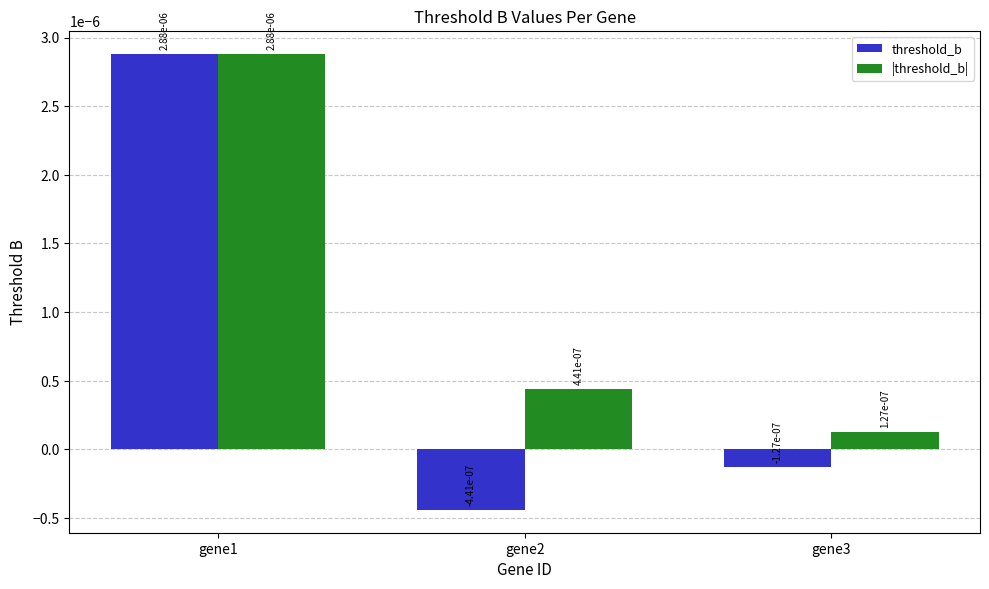

At how many categories does at least one series exceed 0?

3